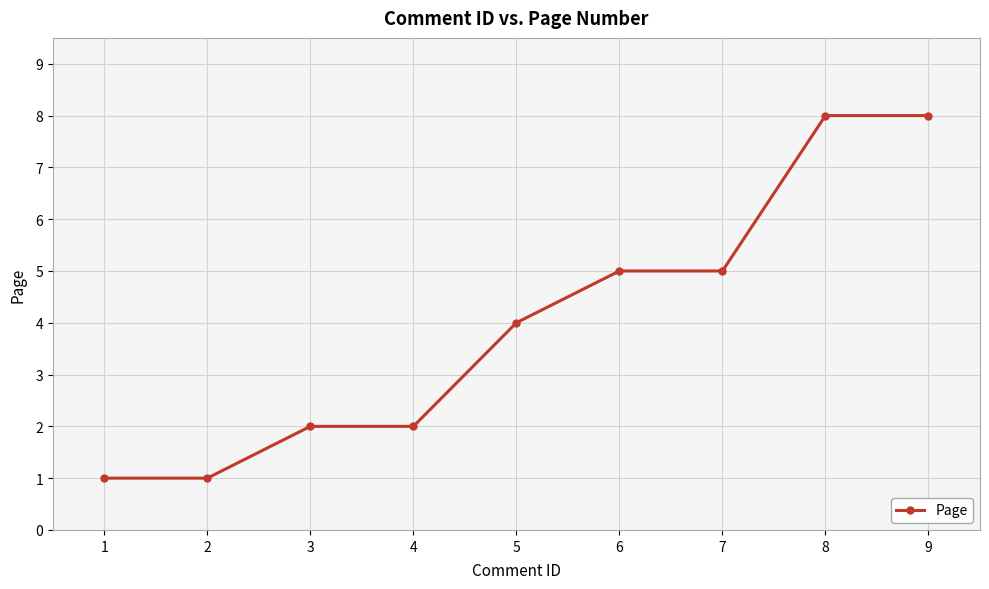

Between 1 and 4, which is larger?

4